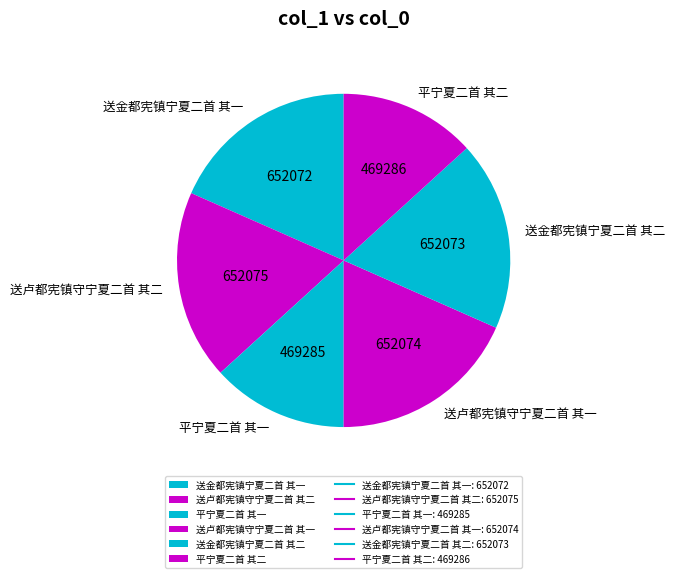

Is it true that 送卢都宪镇守宁夏二首 其二 is 18% of the pie?

True